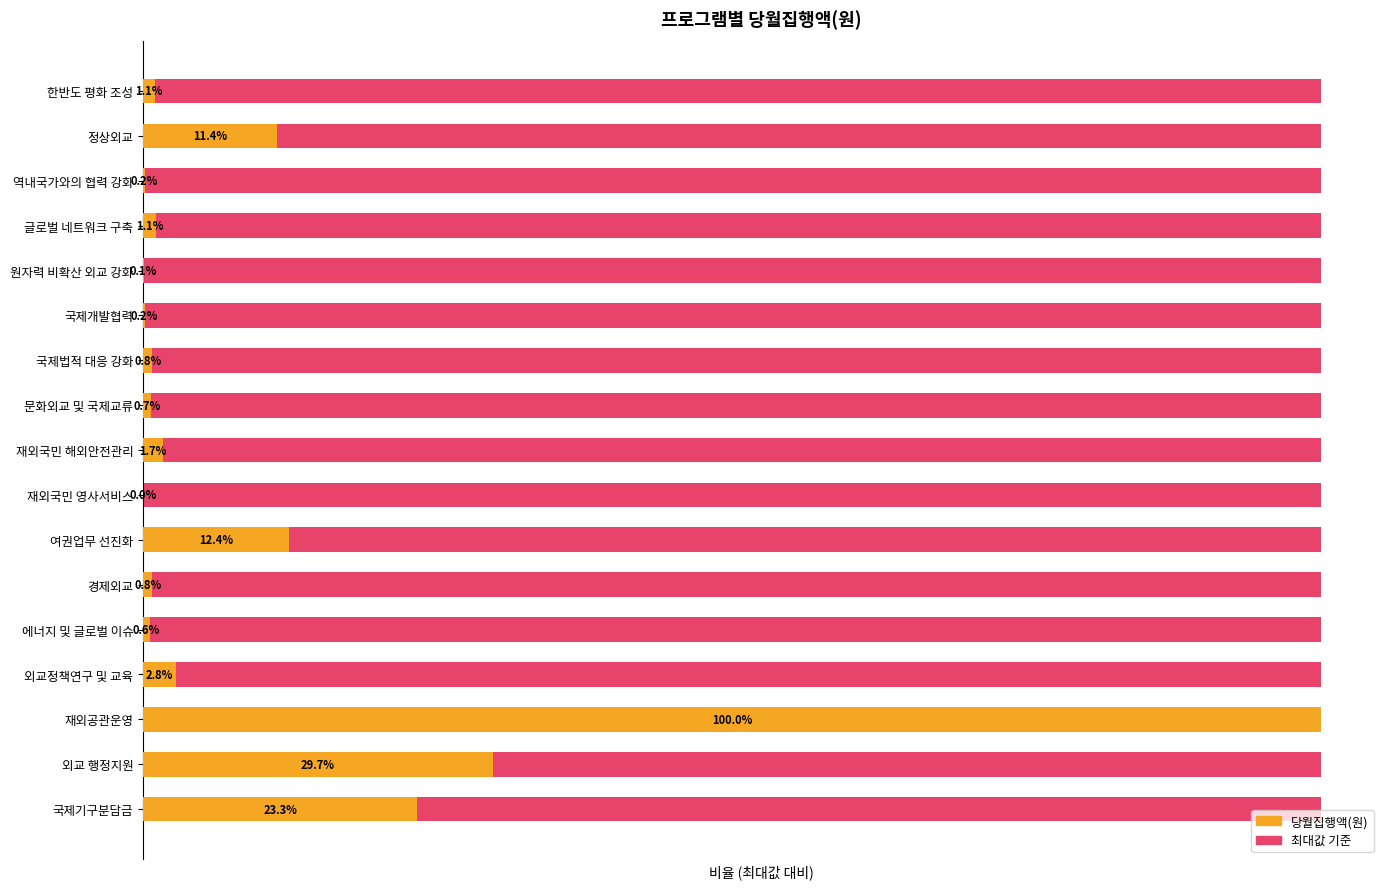

List the series in order of their peak value, lowest first.

최대값 기준, 당월집행액